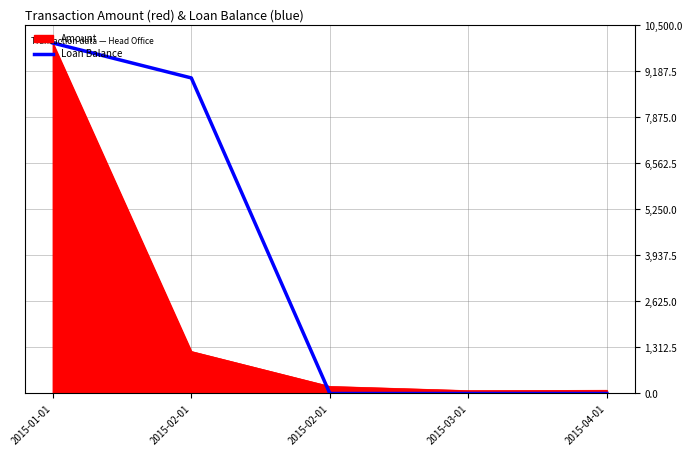

How many lines are shown in the chart?

2